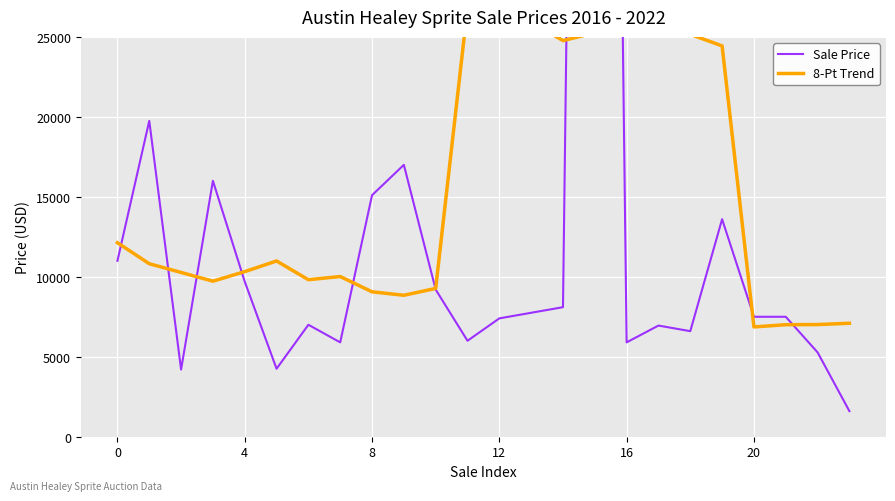

What is the greatest value displayed?

165000.0